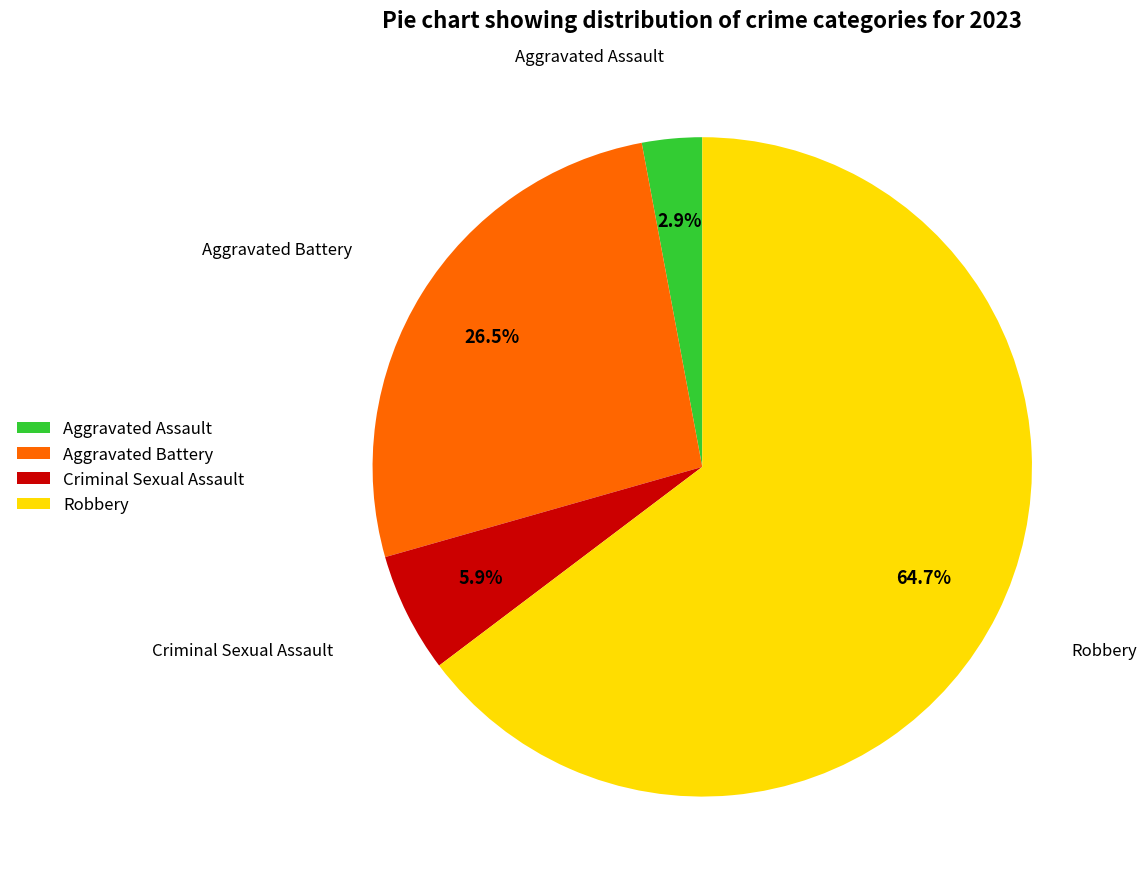

To the nearest percent, what is the difference between the largest and smallest slice percentages?

62%